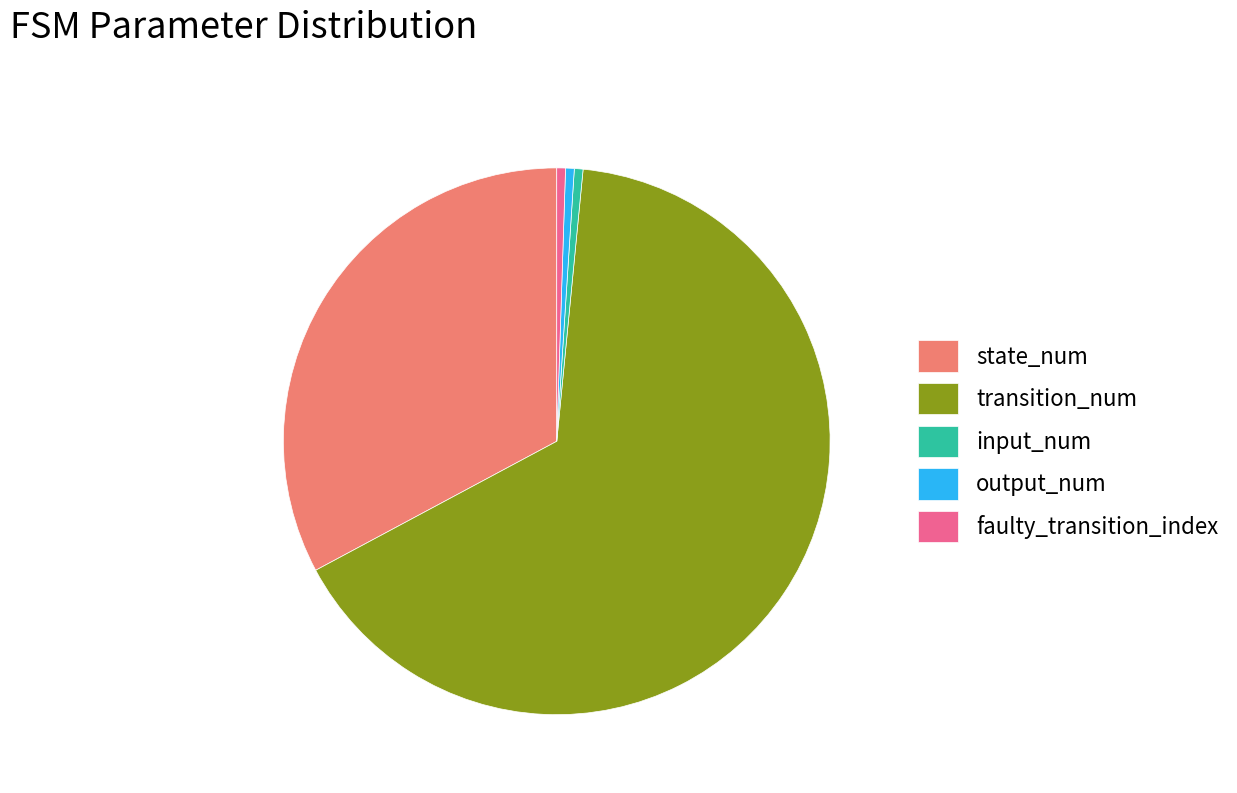

Is the sum of output_num and transition_num greater than half?

Yes